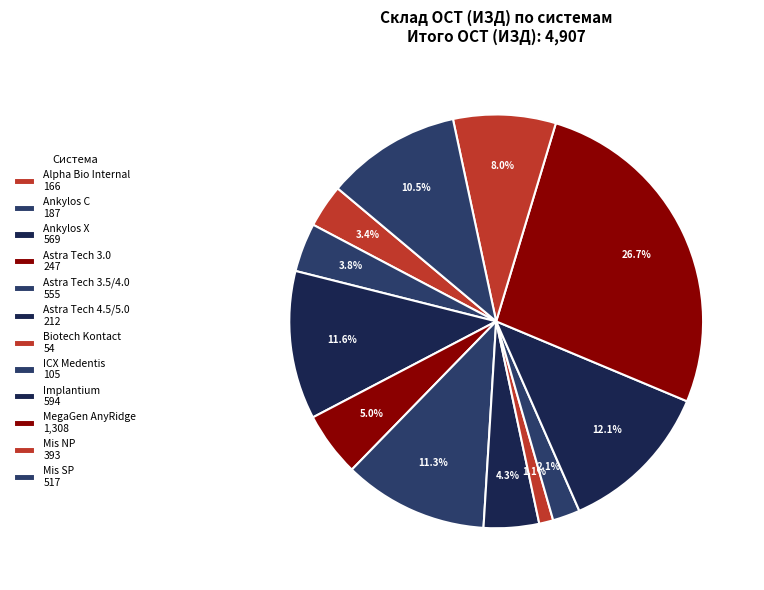

Approximately how many times larger is the value at Implantium compared to Mis NP?

1.5